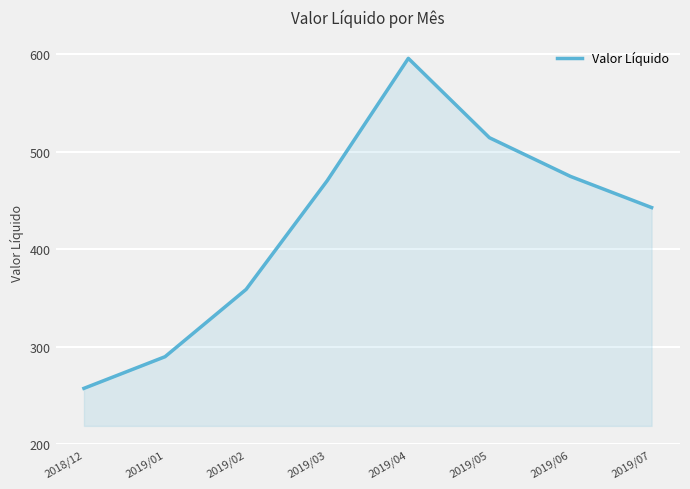

True or false: the data has more than 2 interior local peaks.

False